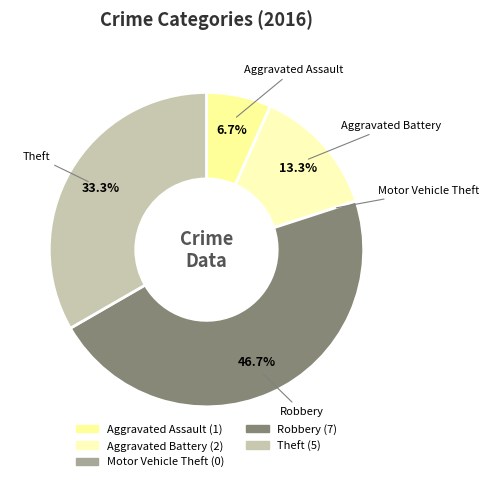

What portion of the pie excludes Aggravated Battery?

86.7%